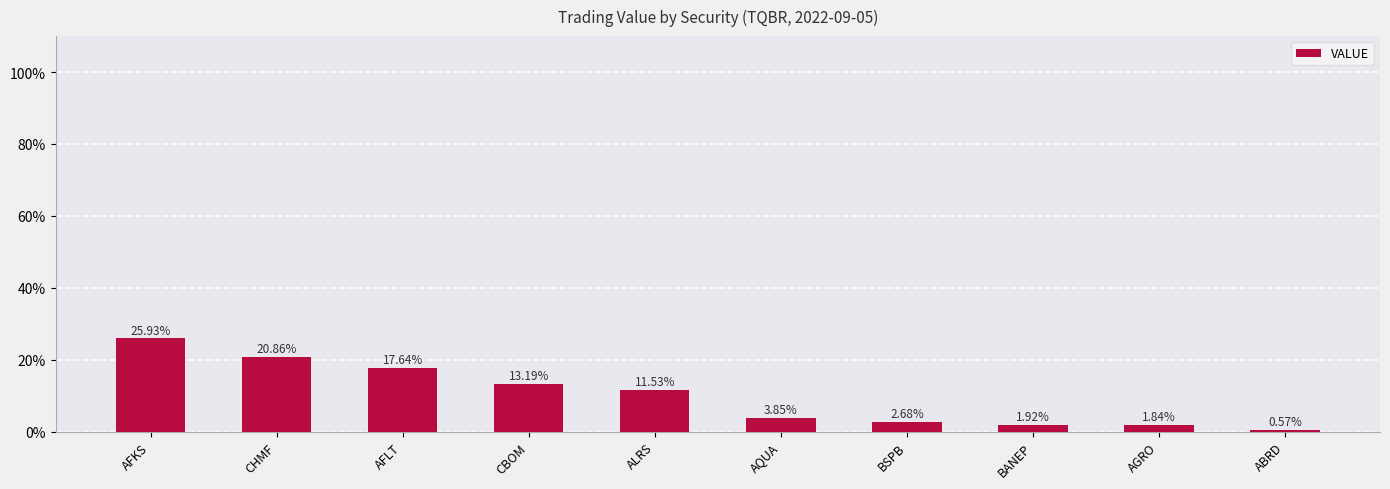

What is the approximate value at CBOM?

13.2